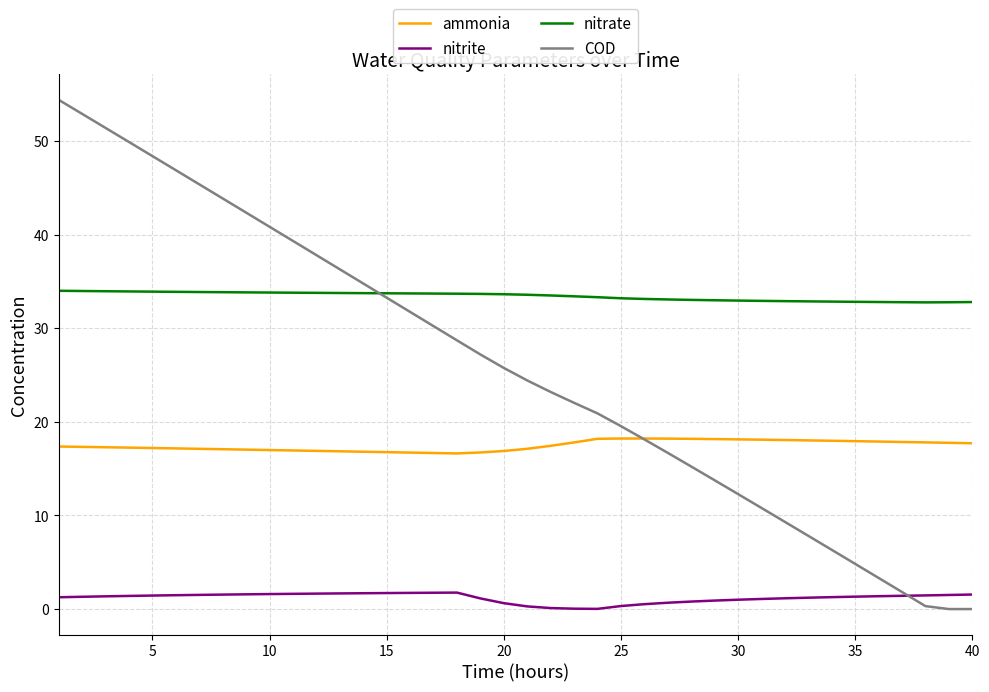

List the series in order of their peak value, highest first.

COD, nitrate, ammonia, nitrite